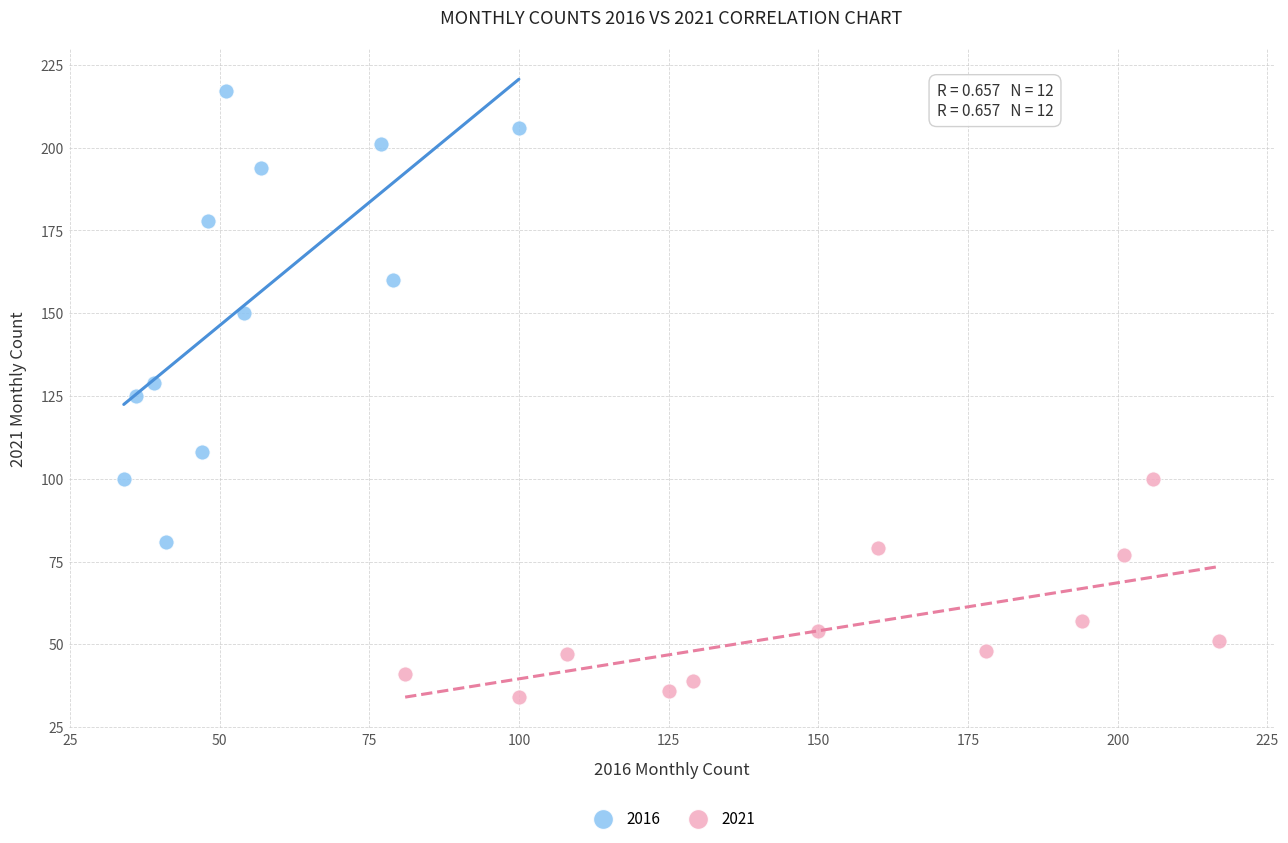

Which series has the largest Y range (max minus min)?

2016